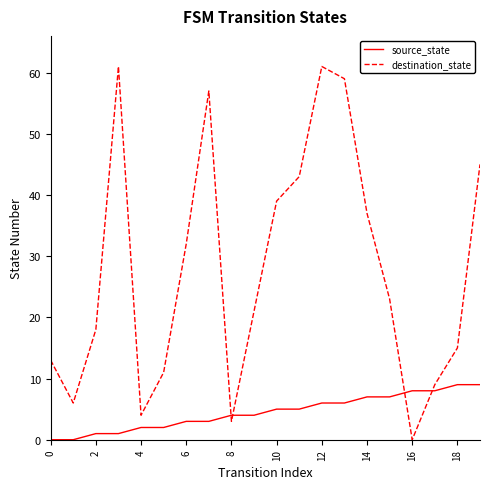

Which series has the largest total across all categories?

destination_state